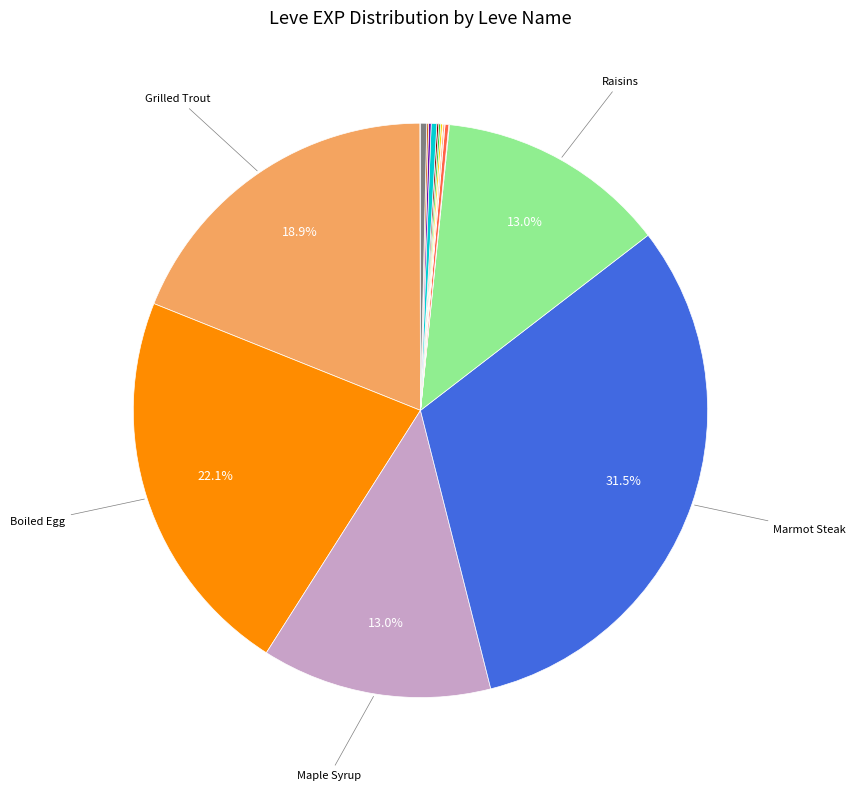

What is the largest slice in the pie chart?

Marmot Steak